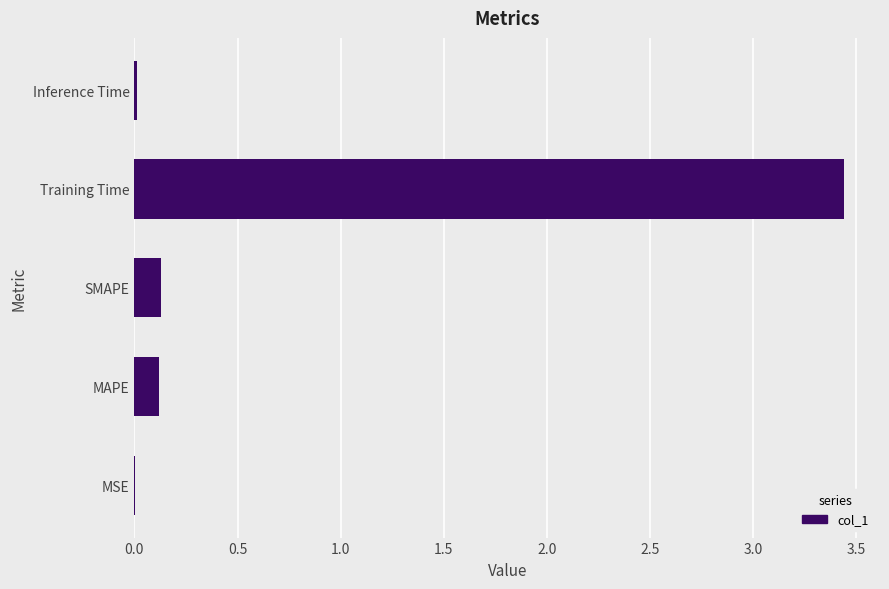

The chart shows a value of 0.1 at SMAPE. True or false?

True